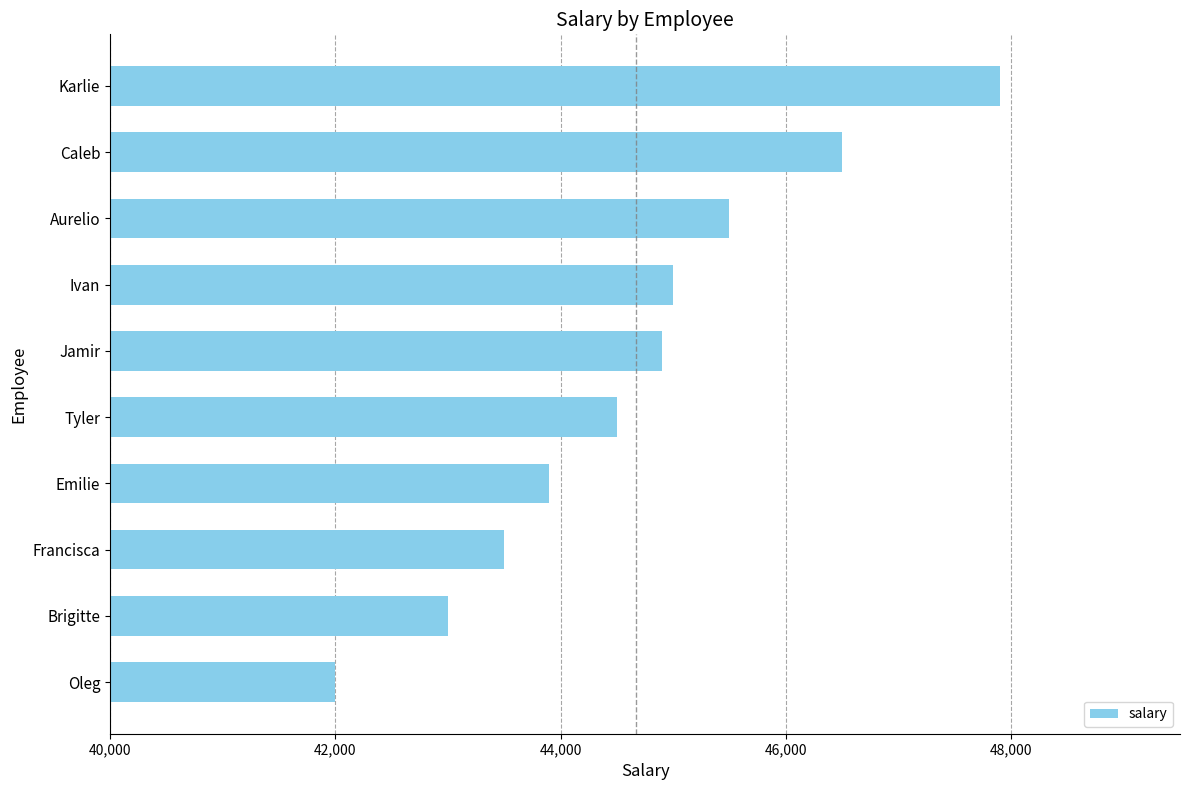

What is the ratio of the value at Ivan to the value at Oleg?

1.1